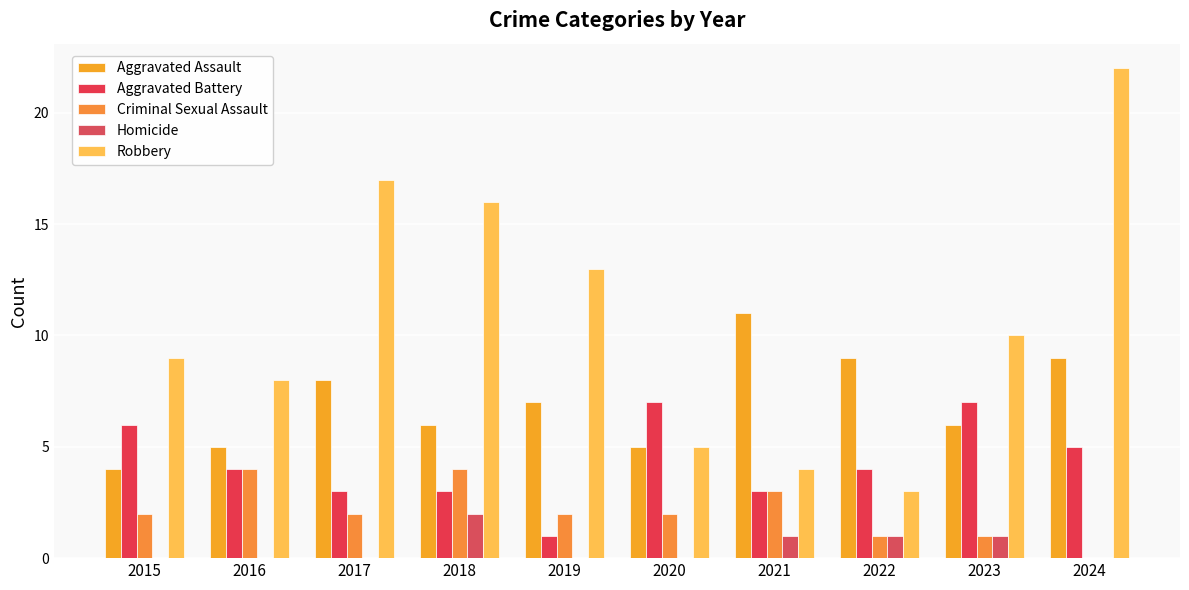

List the series in order of their peak value, lowest first.

Homicide, Criminal Sexual Assault, Aggravated Battery, Aggravated Assault, Robbery